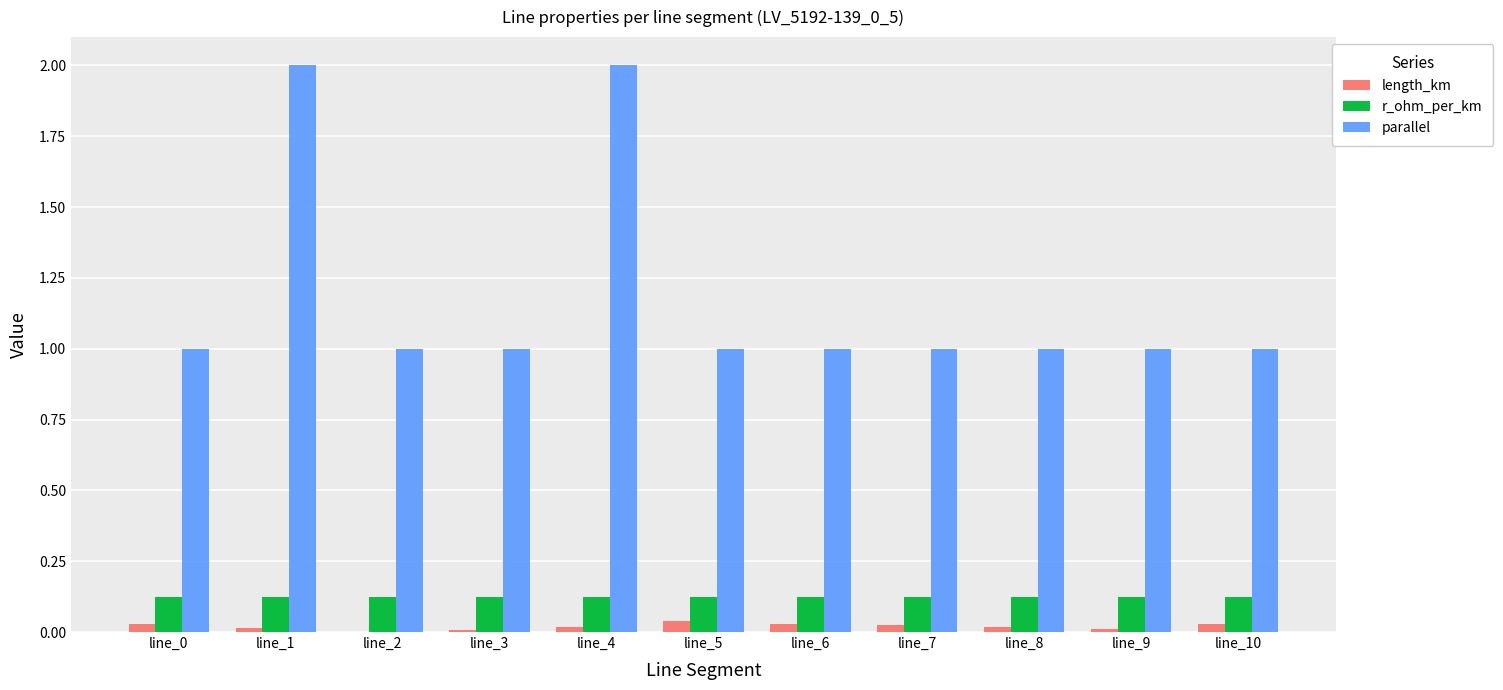

What is the sum of the parallel values at line_9 and line_8?

2.0